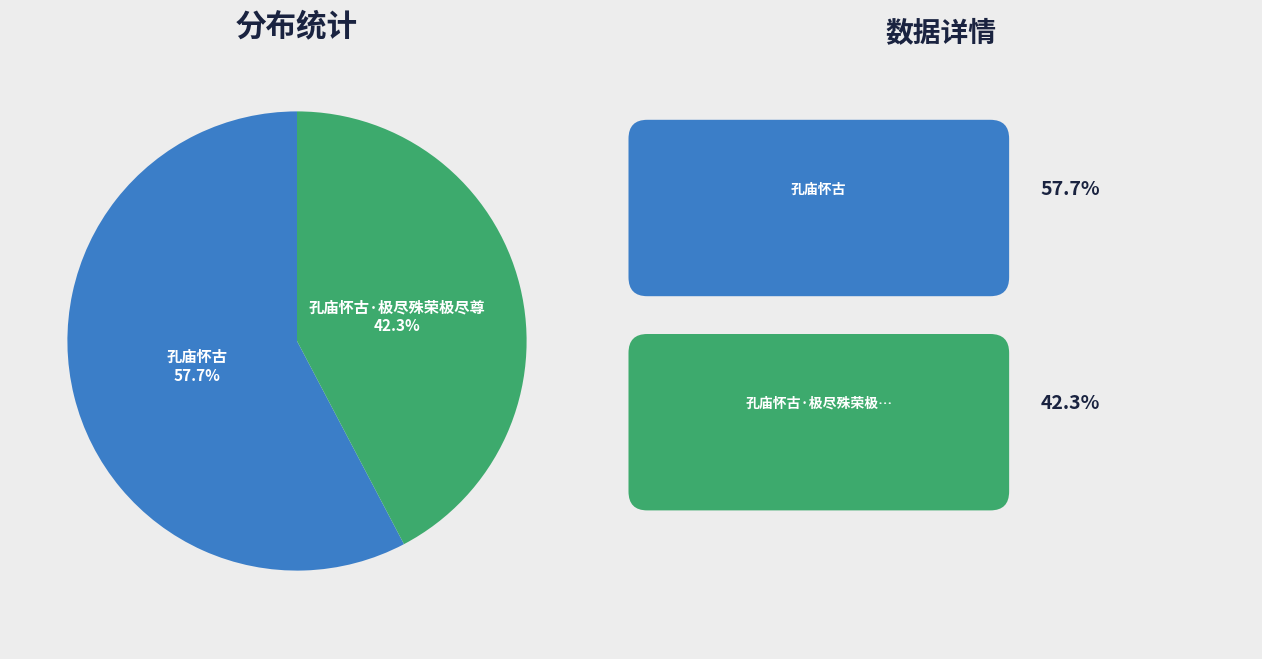

Is there a majority slice in this chart?

Yes